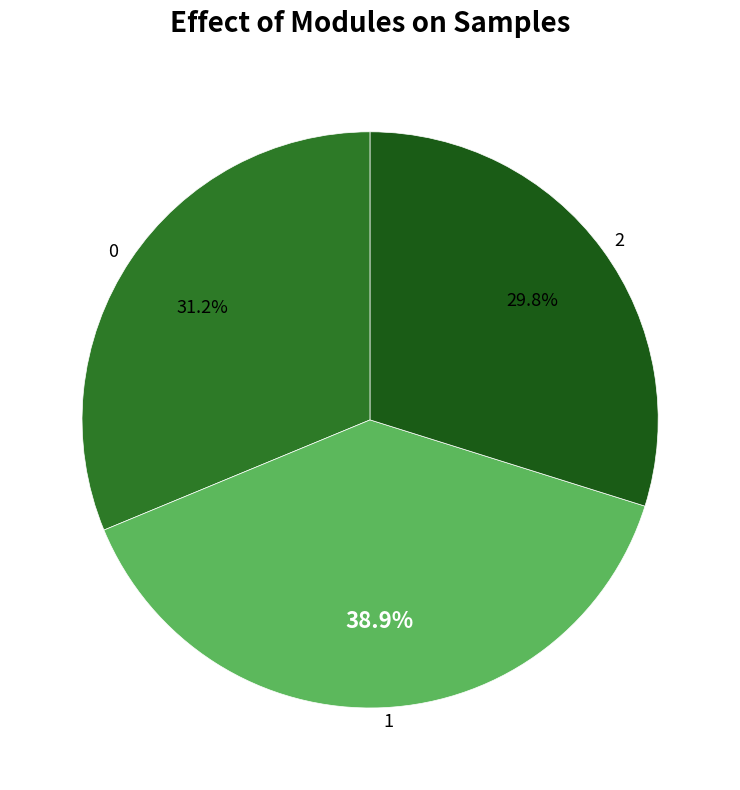

Does any single category account for the majority?

No